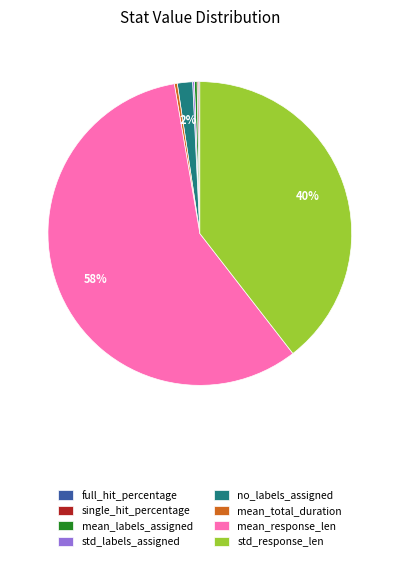

To the nearest percent, what is the average slice percentage?

12%